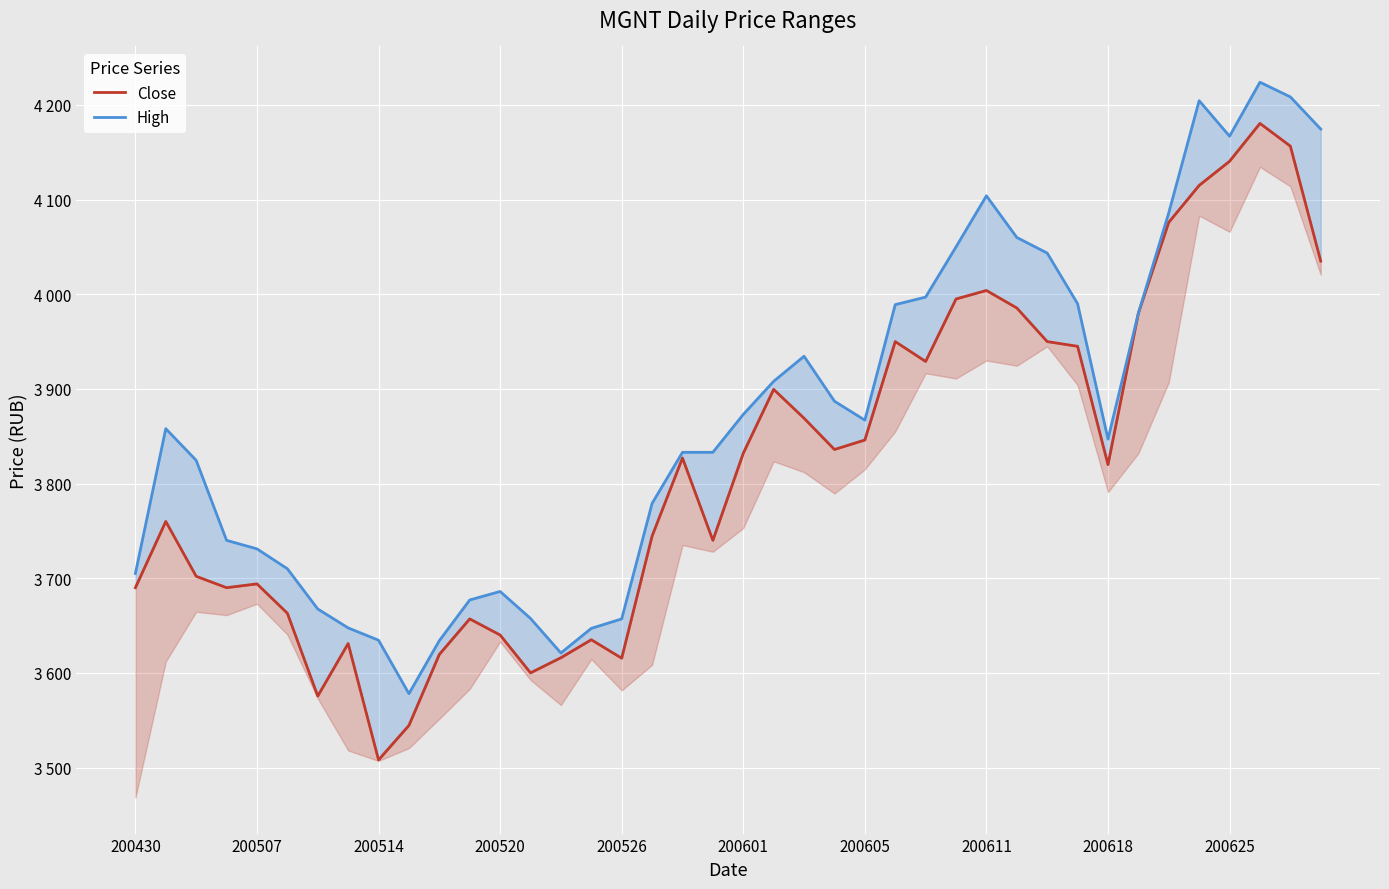

True or false: Close has a value of 4140.5 at 200625.

True